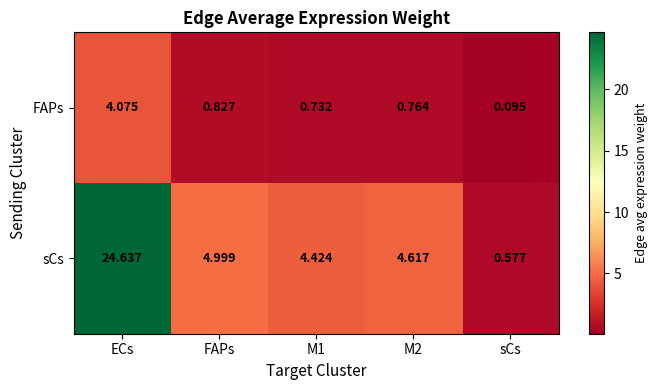

Which category has the highest value in the FAPs series?

ECs